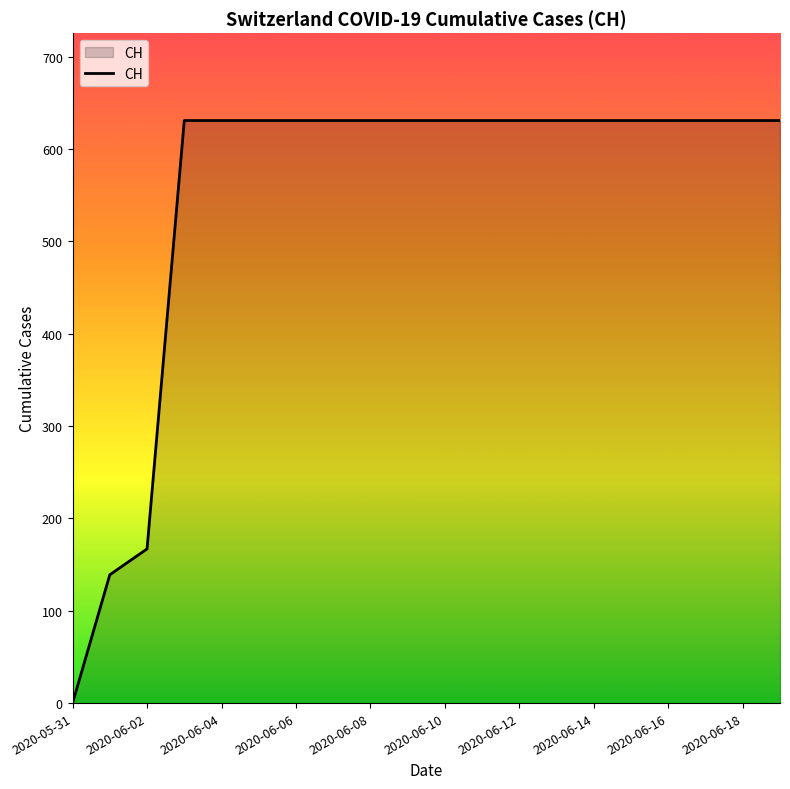

What is the maximum value shown in the chart?

631